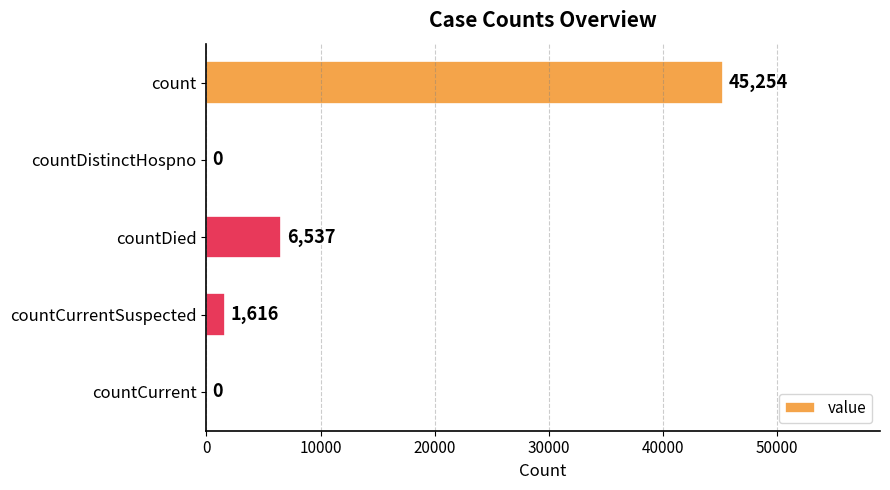

At which label is the value closest to 22627?

countDied